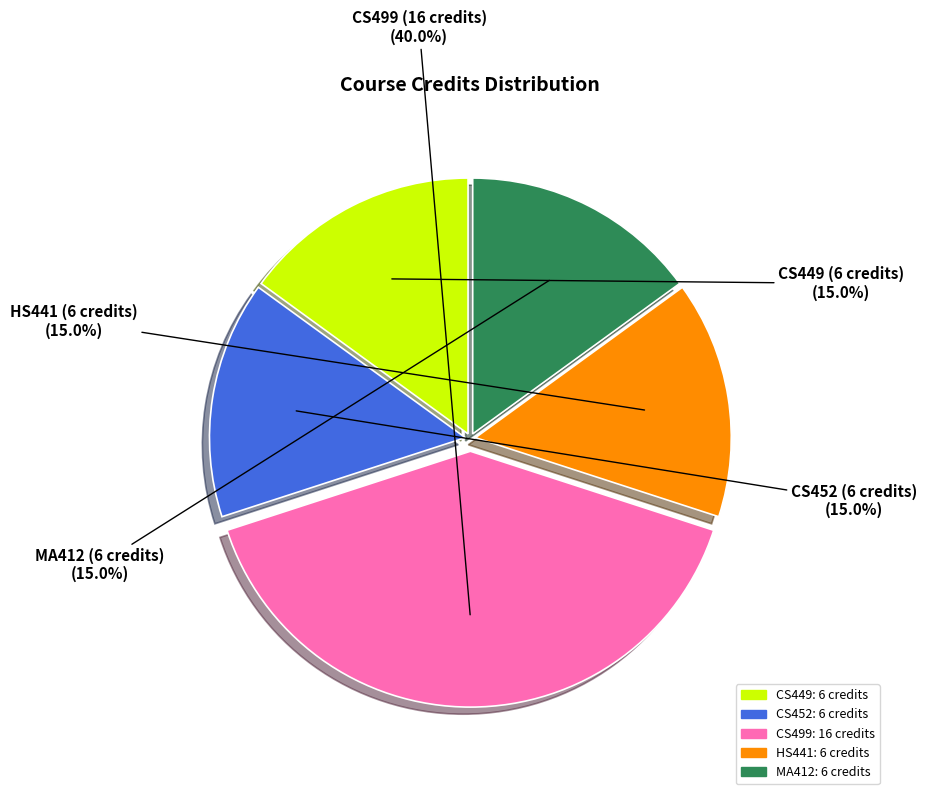

Does HS441 account for over 50% of the chart?

No